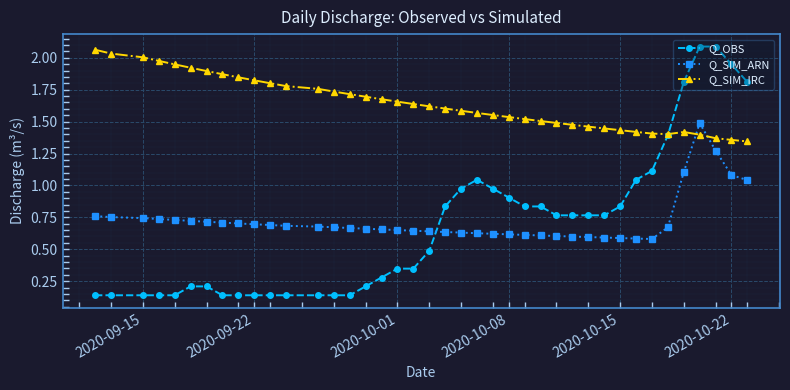

List the series in order of their peak value, lowest first.

Q_SIM_ARN, Q_SIM_IRC, Q_OBS